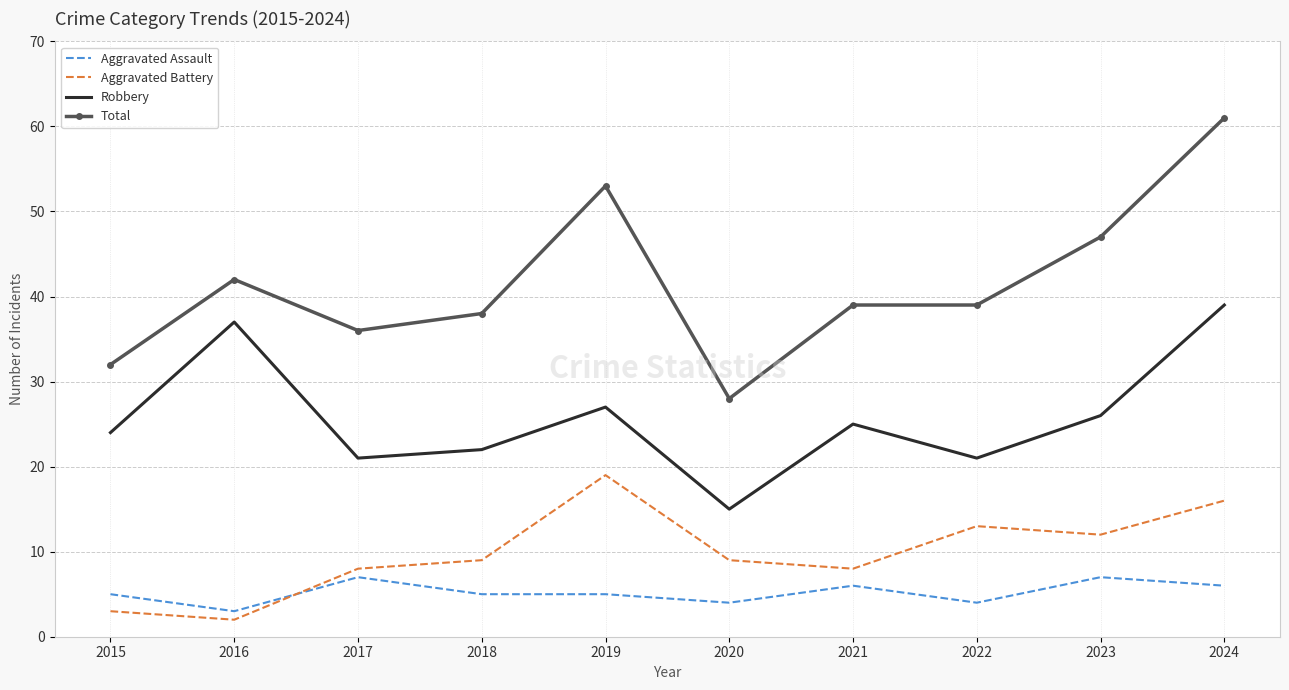

True or false: Aggravated Battery and Aggravated Assault cross at least once.

True